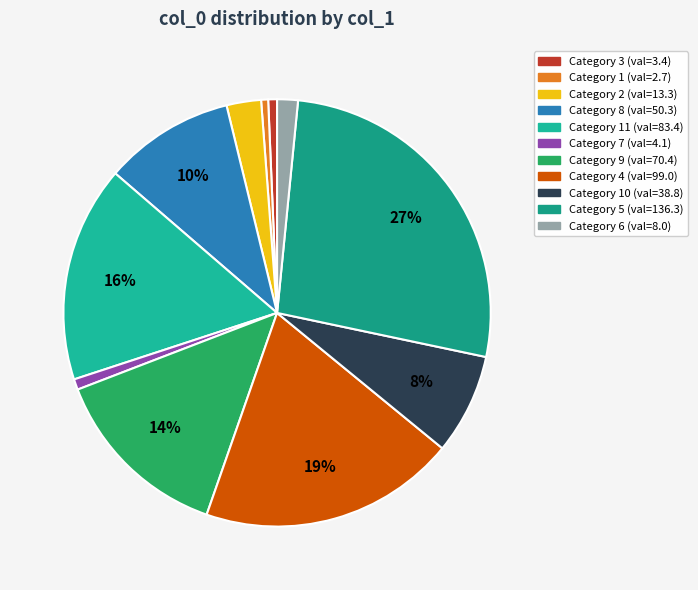

How many slices are in this pie chart?

11